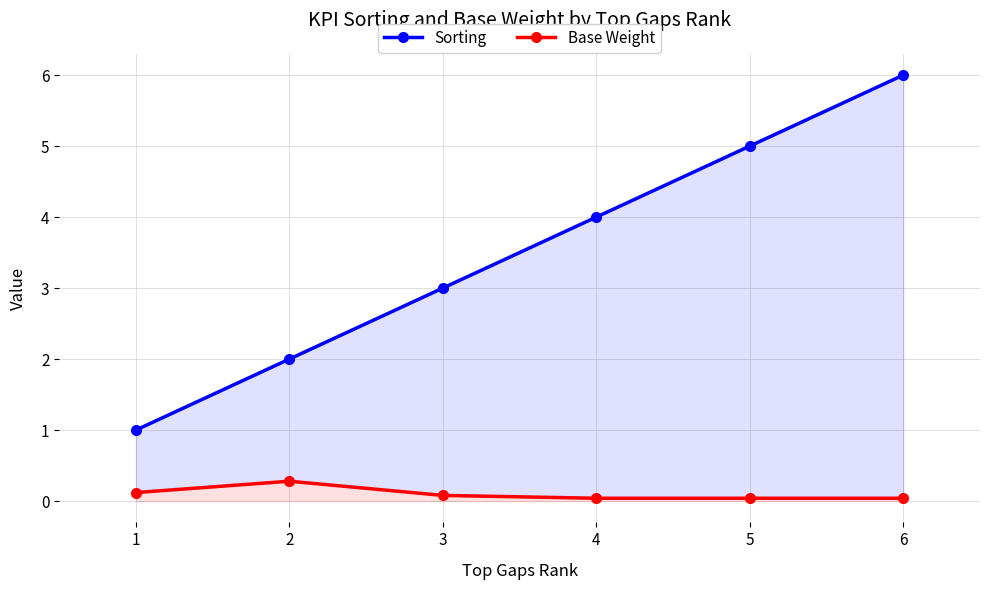

Count the Base Weight values in the range 0 to 1.

6